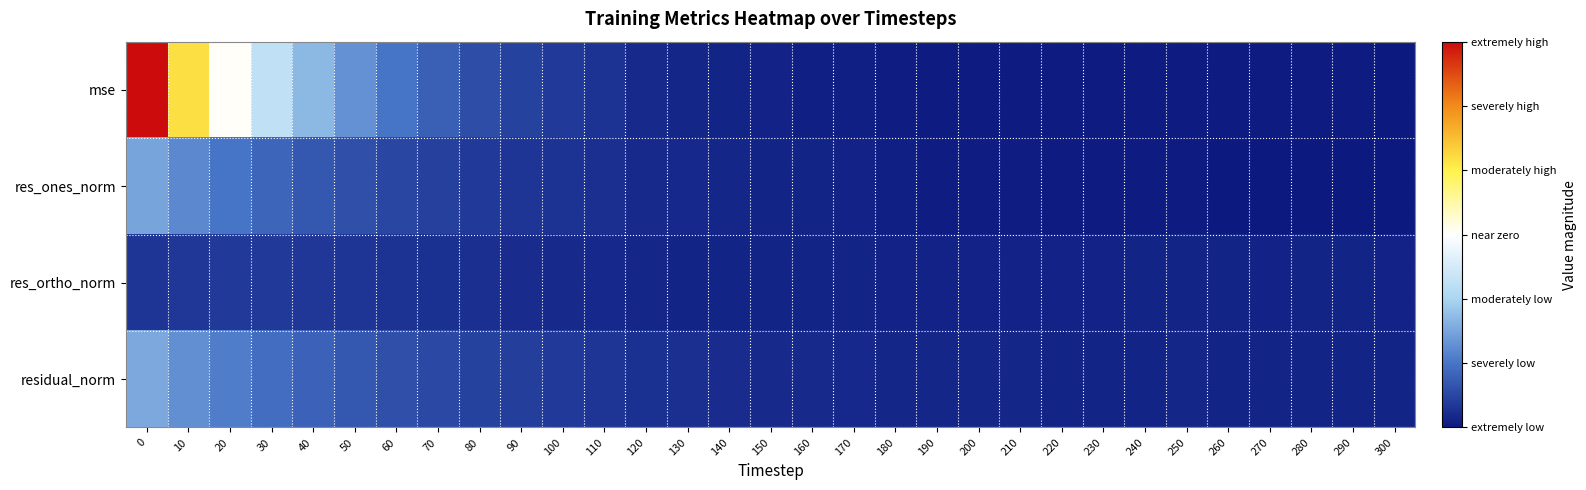

List the series in order of their peak value, highest first.

mse, residual_norm, res_ones_norm, res_ortho_norm